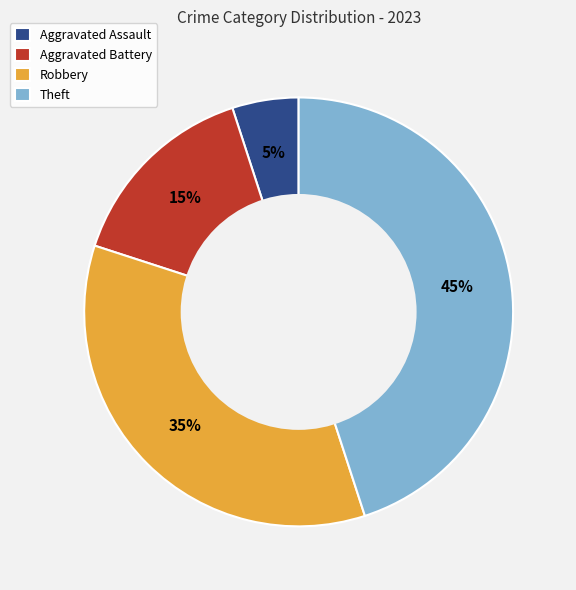

Is it true that Robbery is 35% of the pie?

True